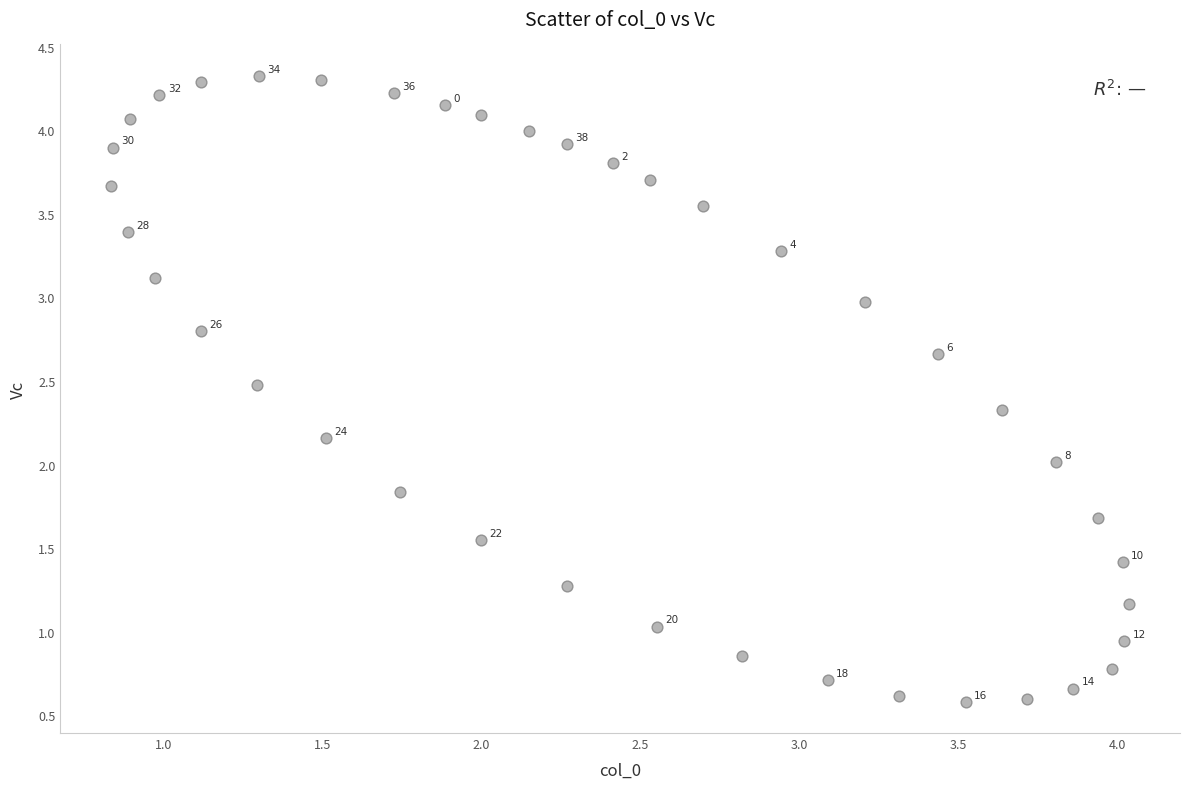

What is the range of Y values (max minus min)?

3.7